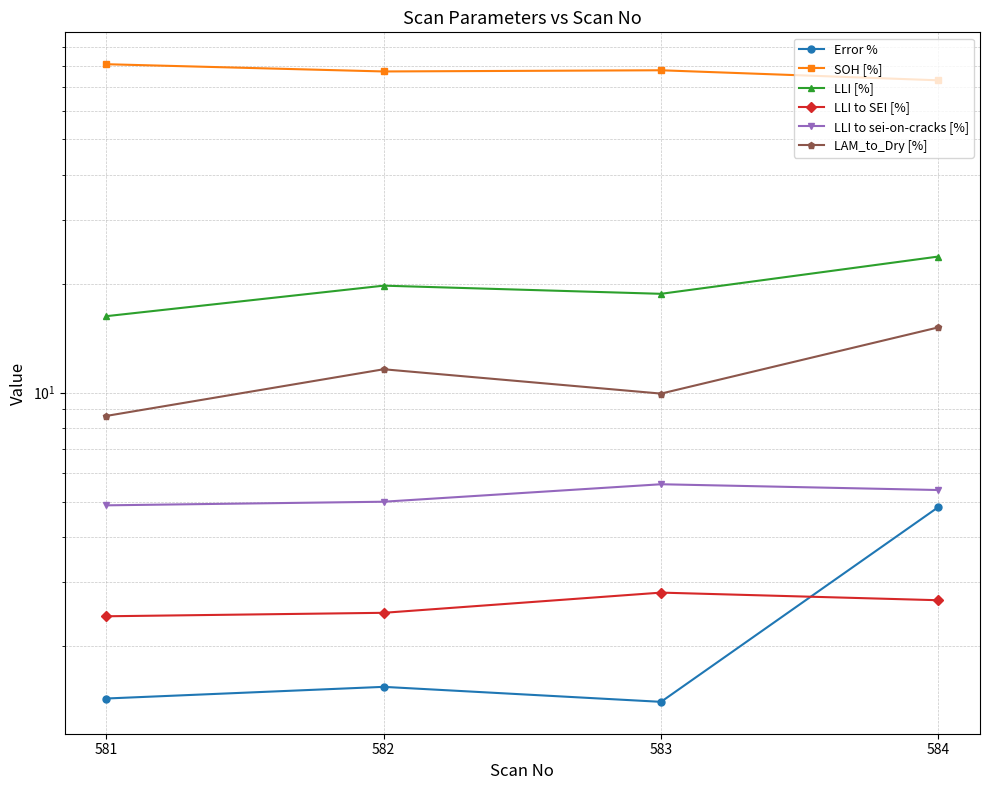

Which series has the largest total across all categories?

SOH [%]